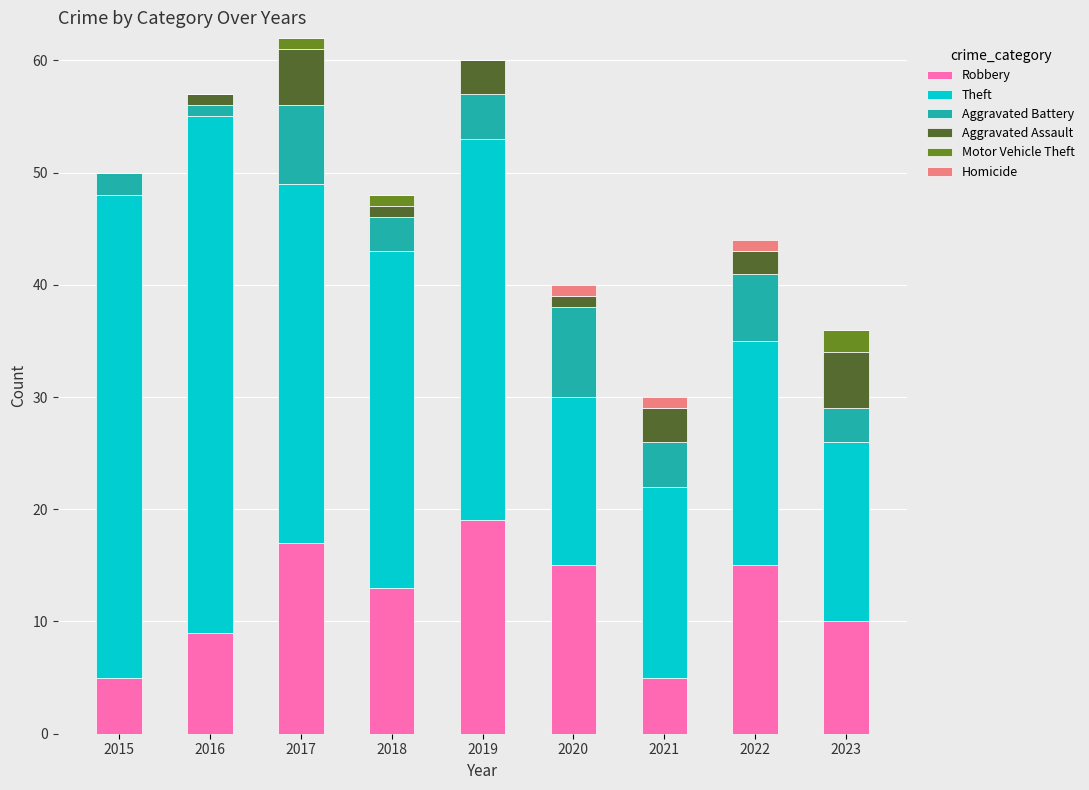

The value of Robbery at 2021 is 2. True or false?

False